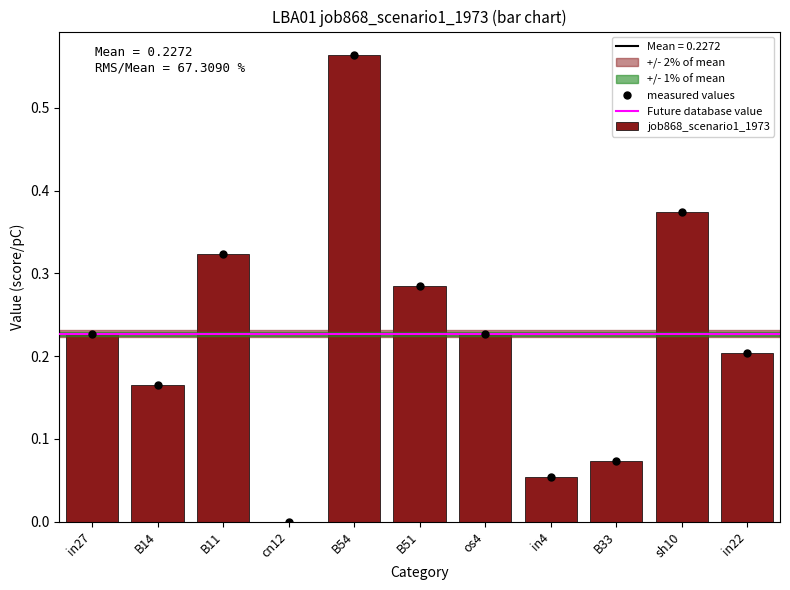

How many positive values are there?

10